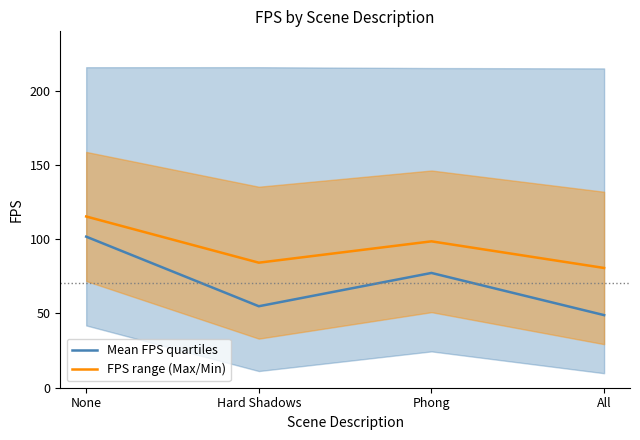

What is the label of the 3rd point from the left?

Phong